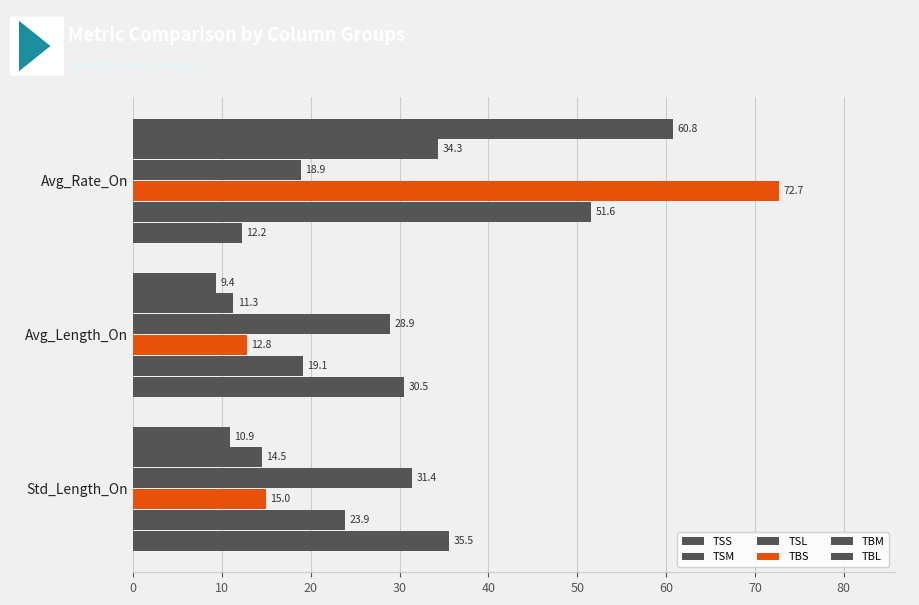

Count the number of data series in this chart.

6